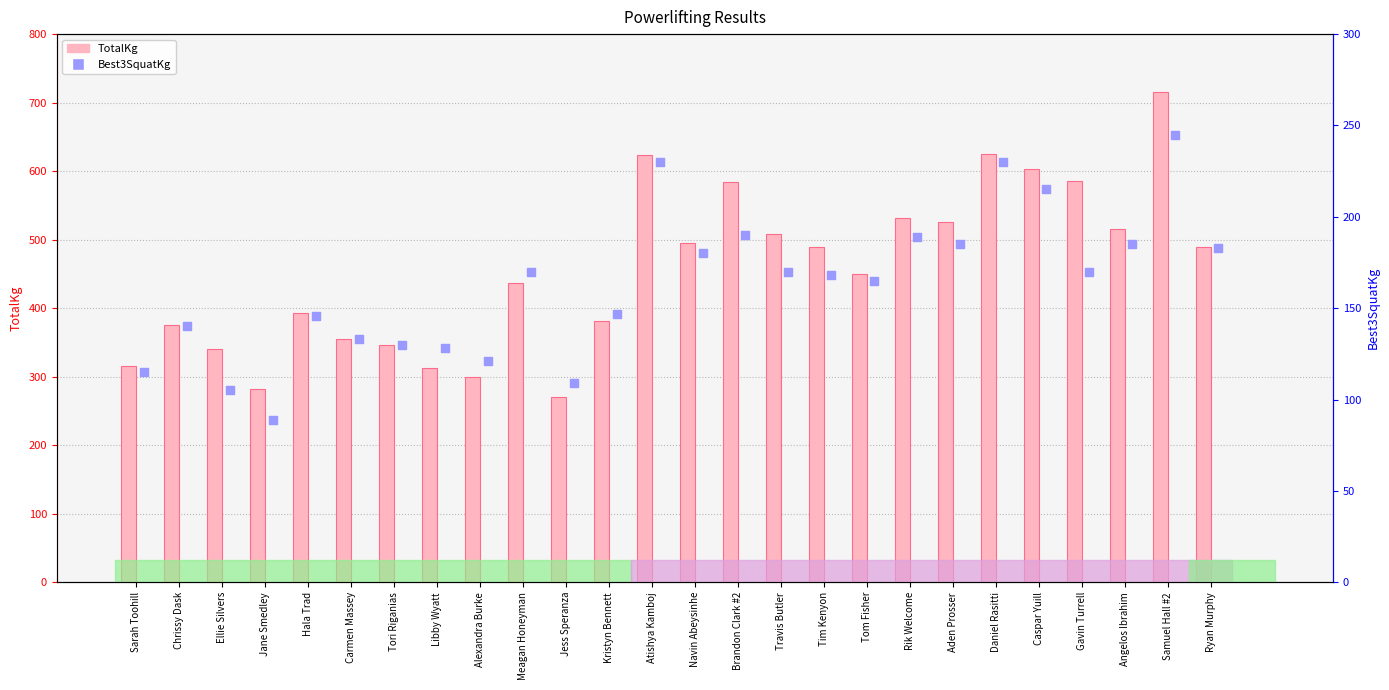

Is the value of Best3SquatKg at Sarah Toohill greater than the value of TotalKg at Tori Riganias?

No